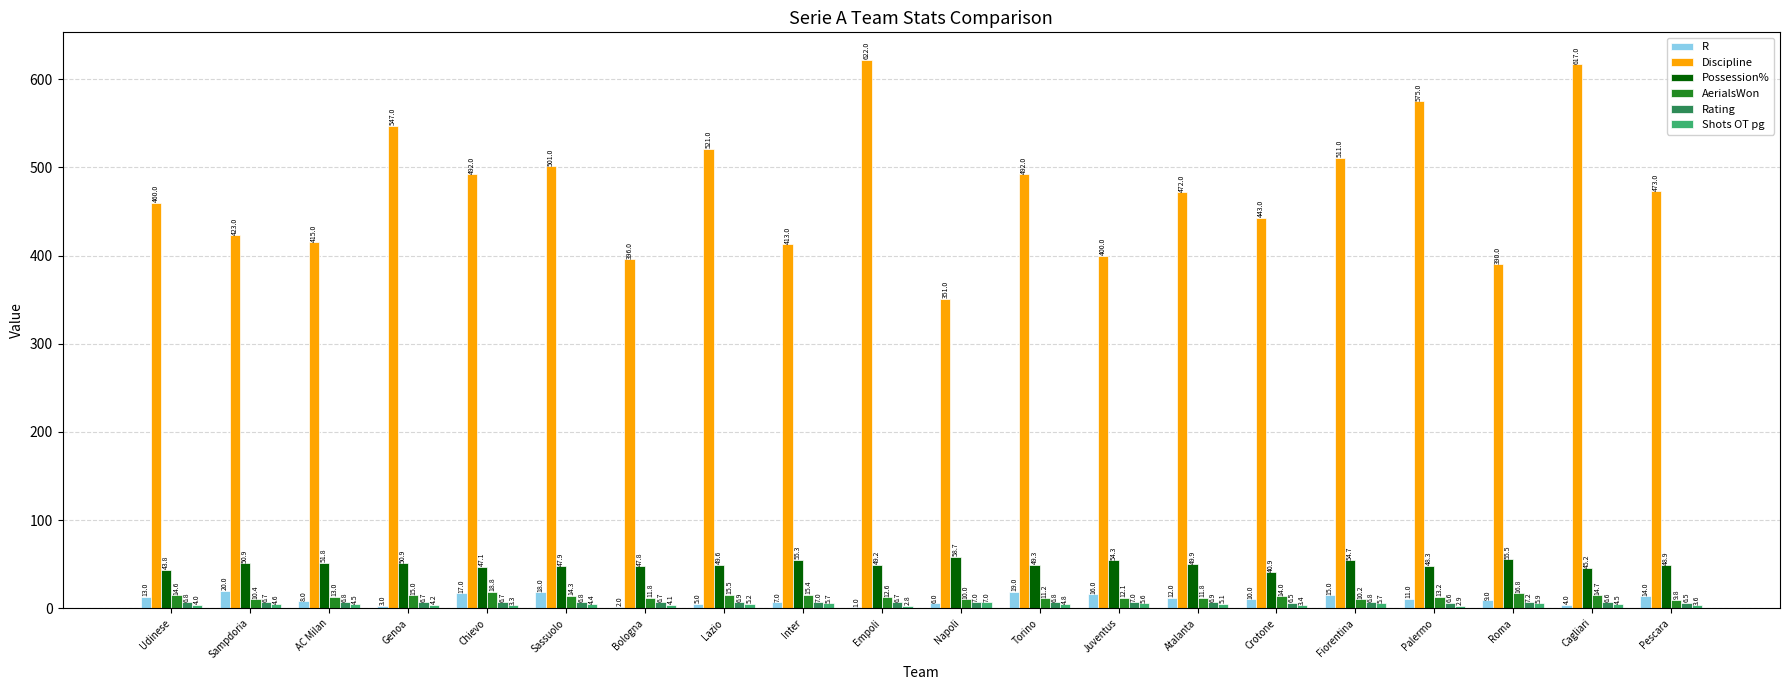

Between Chievo and Pescara, which series saw the biggest shift?

Discipline